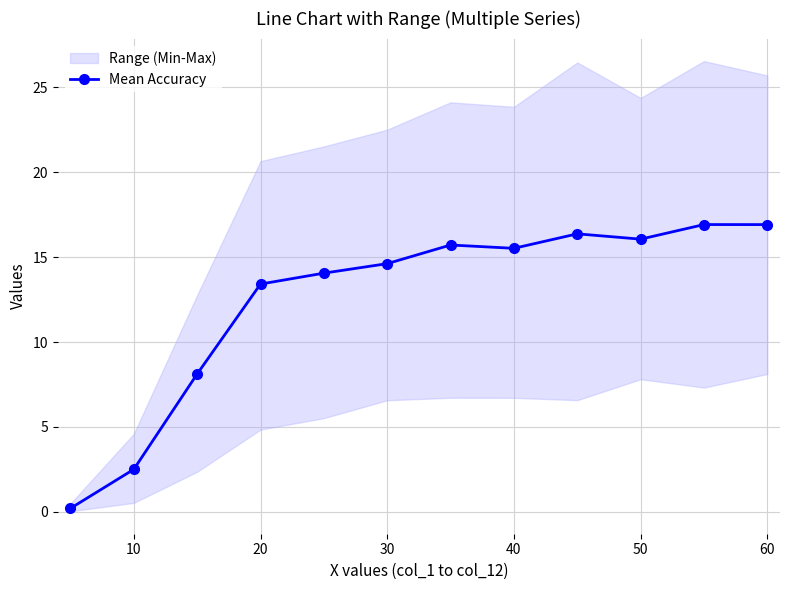

True or false: the data has more than 2 interior local peaks.

True